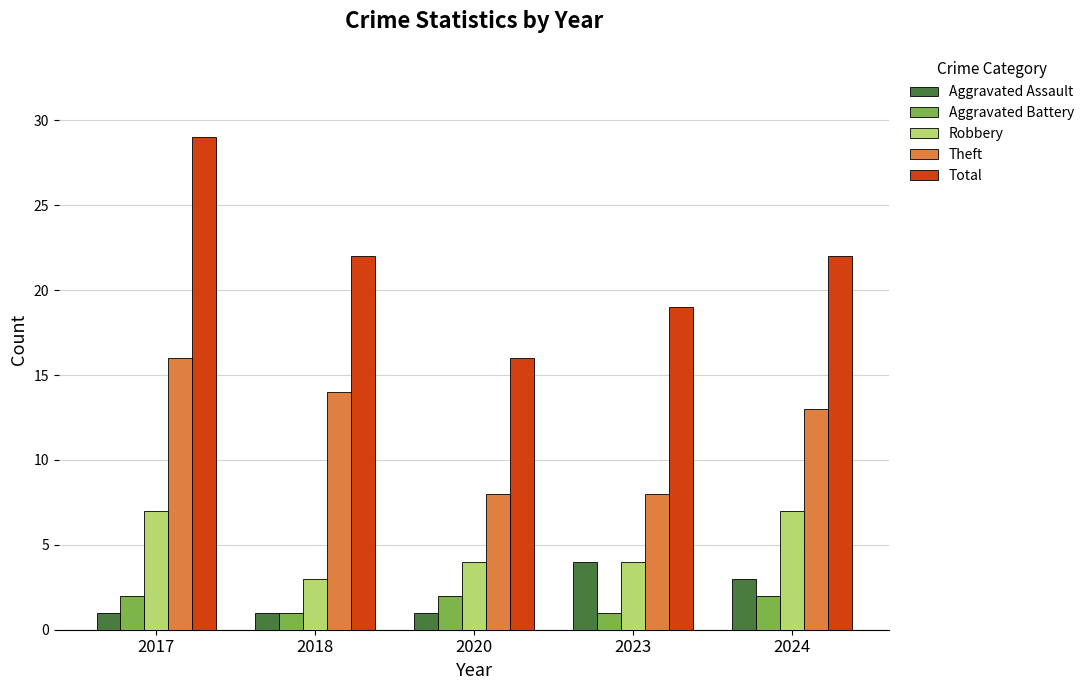

What is the value of the Aggravated Battery bar at the 2nd from the left?

1